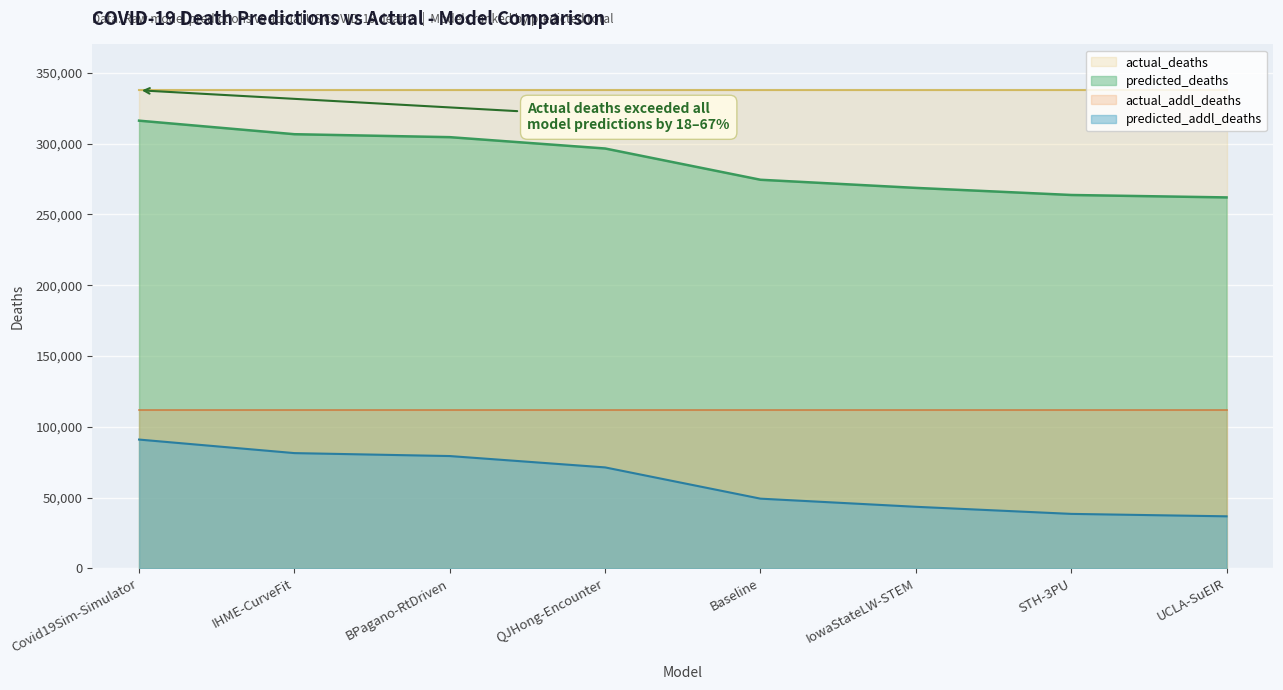

Rank the series by their maximum value, from highest to lowest.

actual_deaths, predicted_deaths, actual_addl_deaths, predicted_addl_deaths